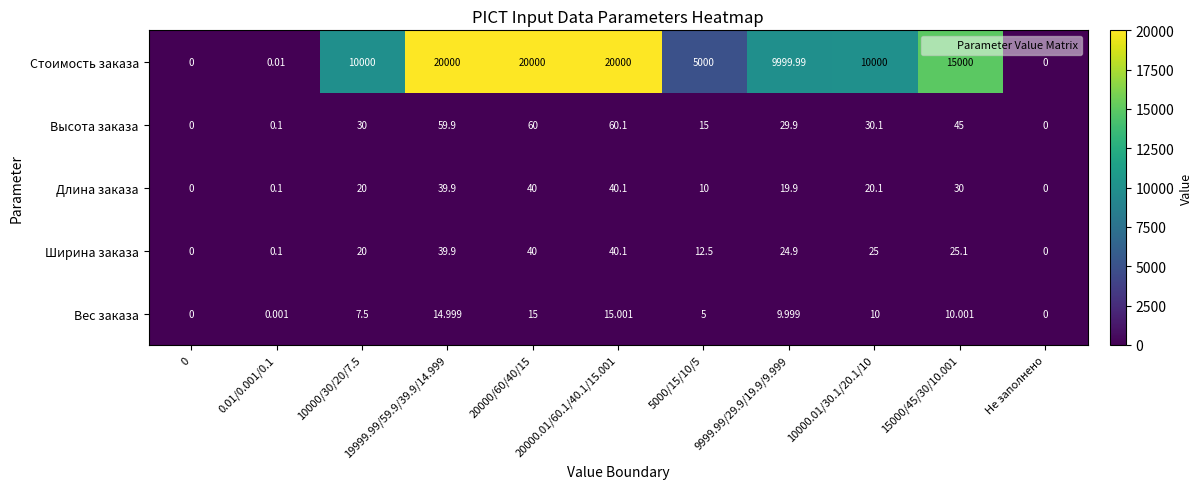

Between 20000.01/60.1/40.1/15.001 and 5000/15/10/5, which series saw the biggest shift?

Стоимость заказа